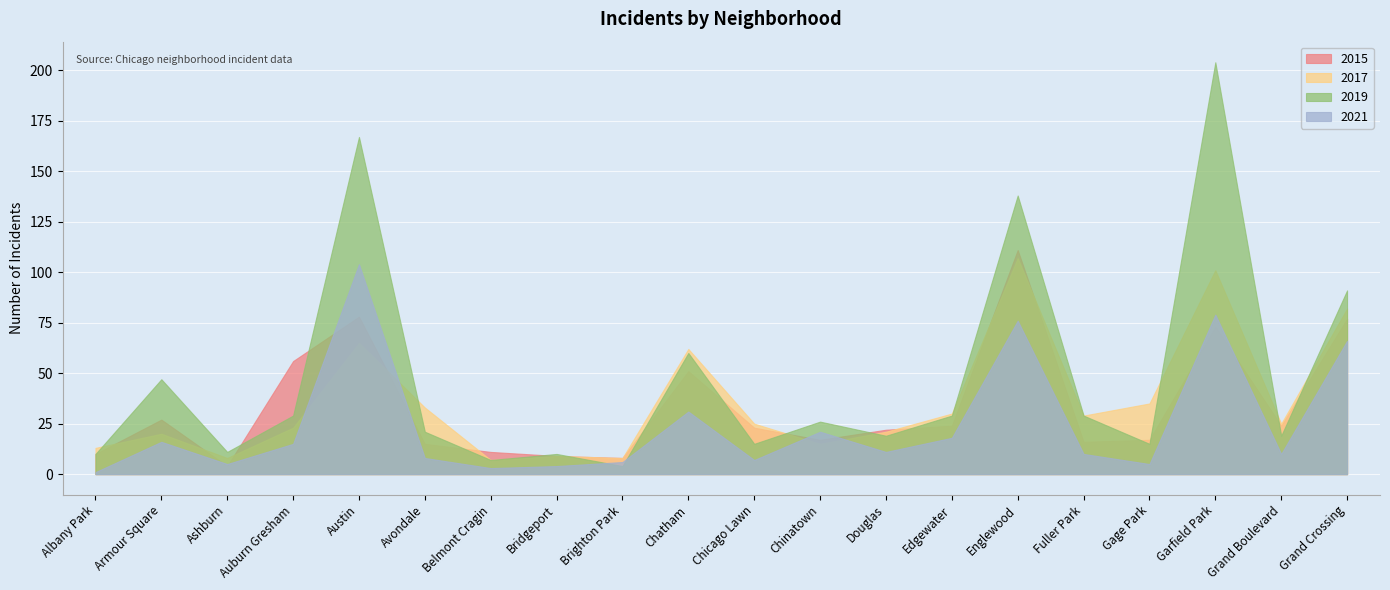

At which category does 2019 reach its first local valley?

Ashburn